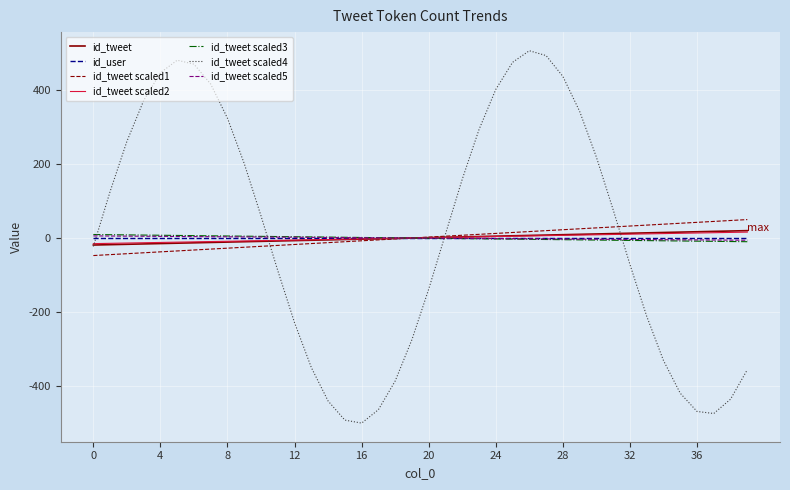

Which series has the widest spread of values?

id_tweet scaled4